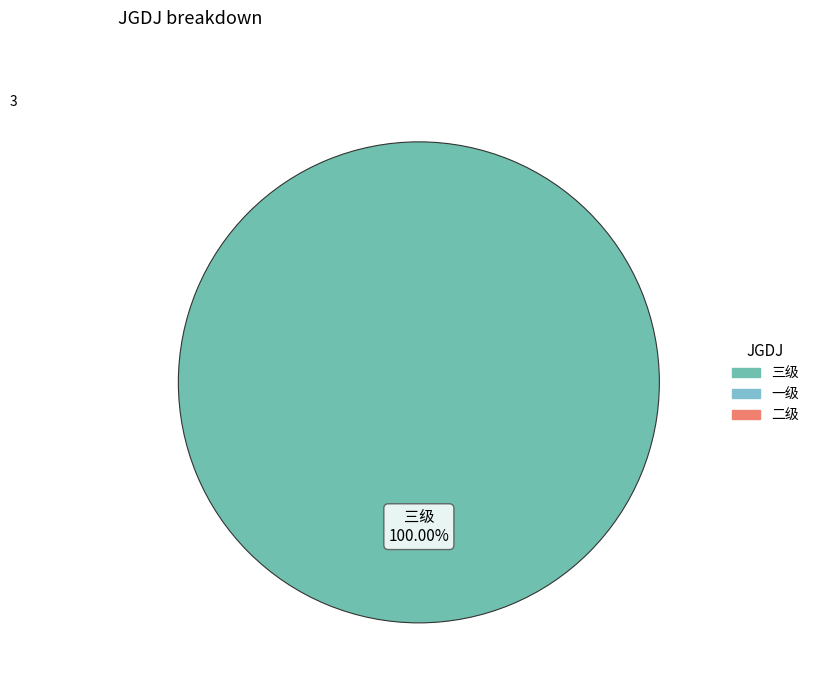

How many slices are in this pie chart?

1